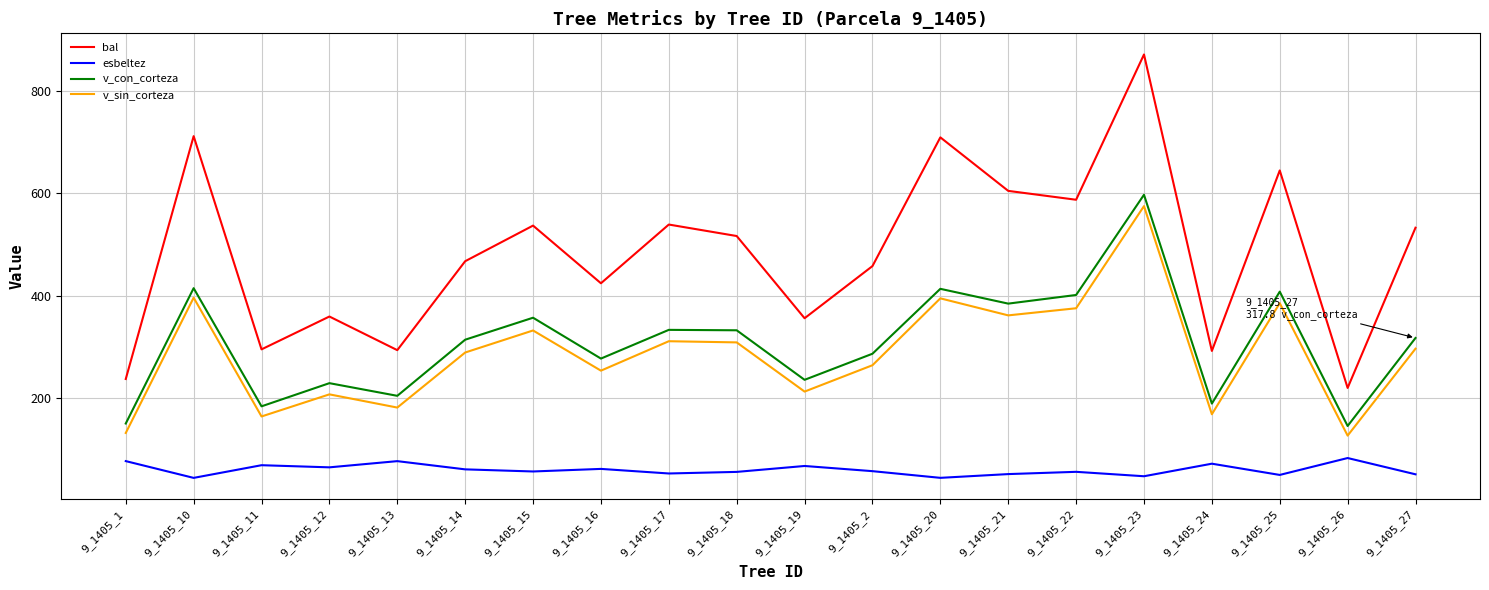

How many lines are shown in the chart?

4